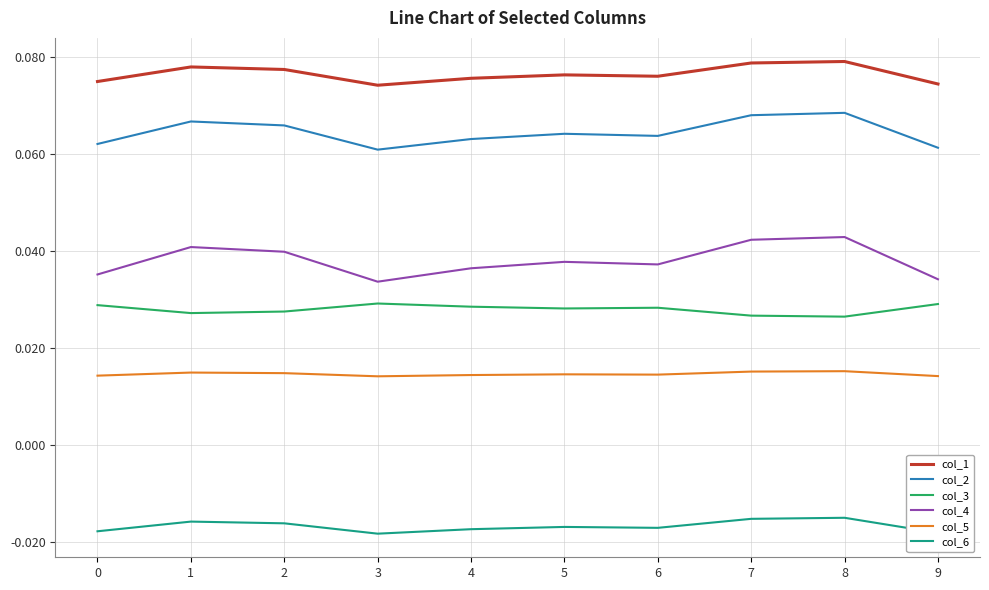

What is the total value across all series at 3?

0.2